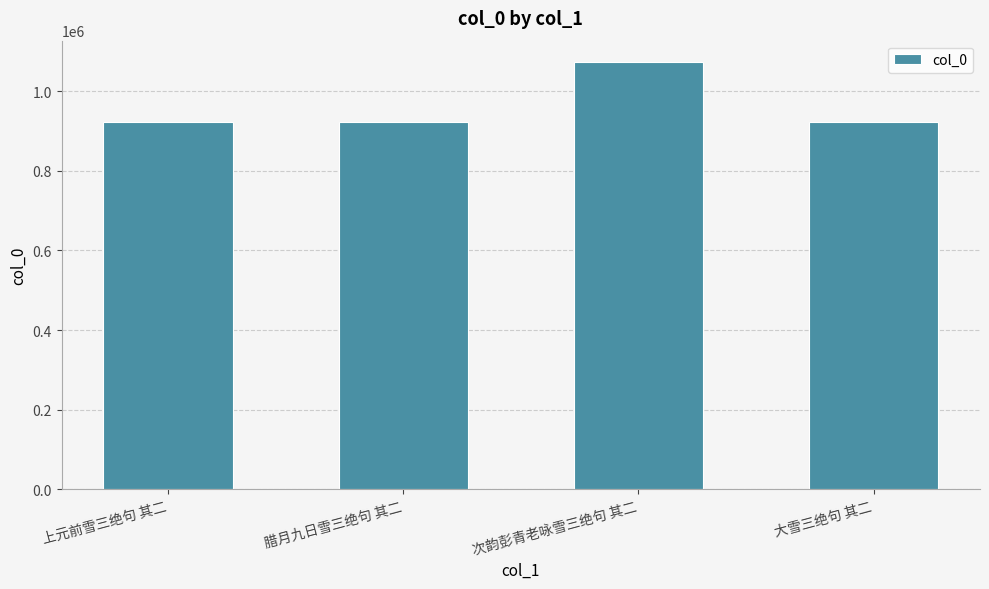

Count the number of categories in the chart.

4